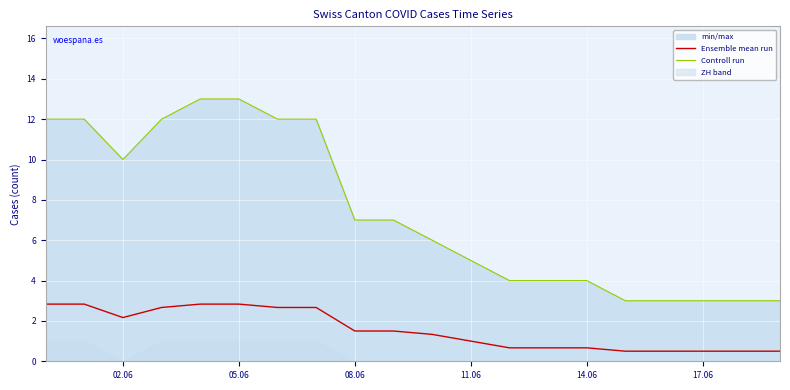

Read the Controll run value at 14.06.

4.0